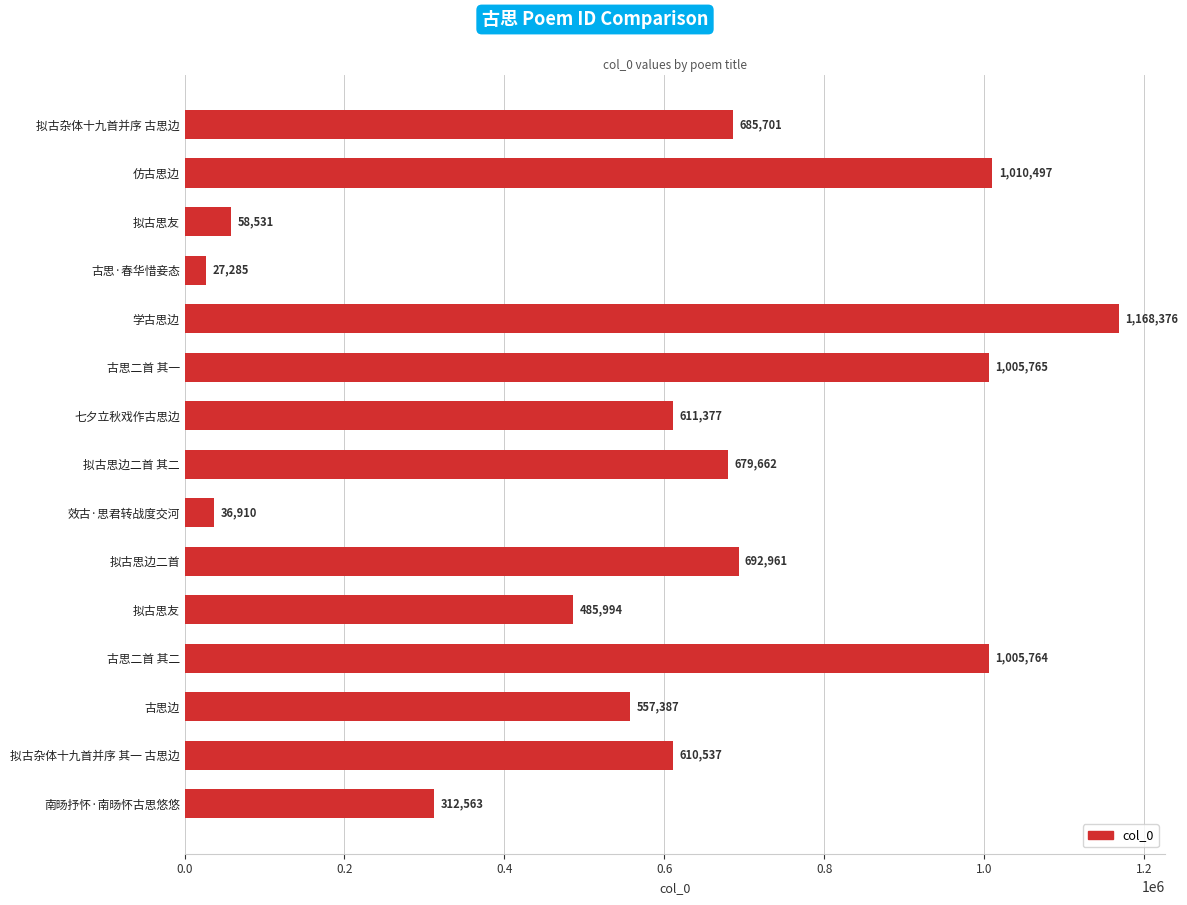

How many data points are less than 611377?

7